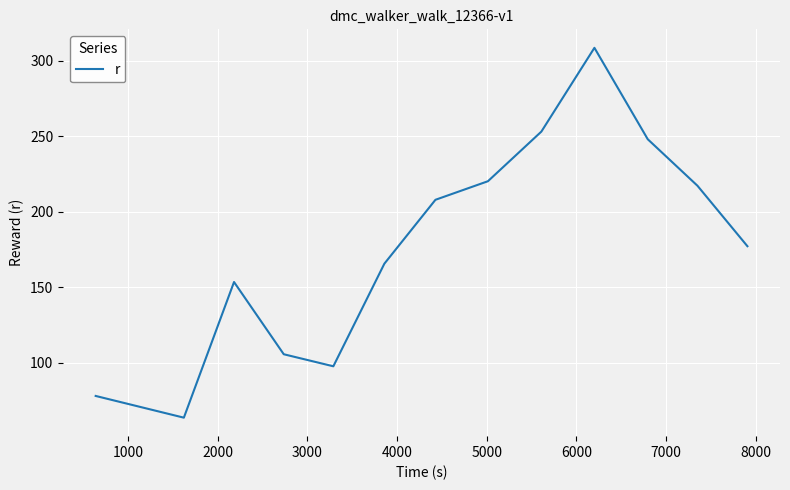

What is the minimum value shown in the chart?

63.6